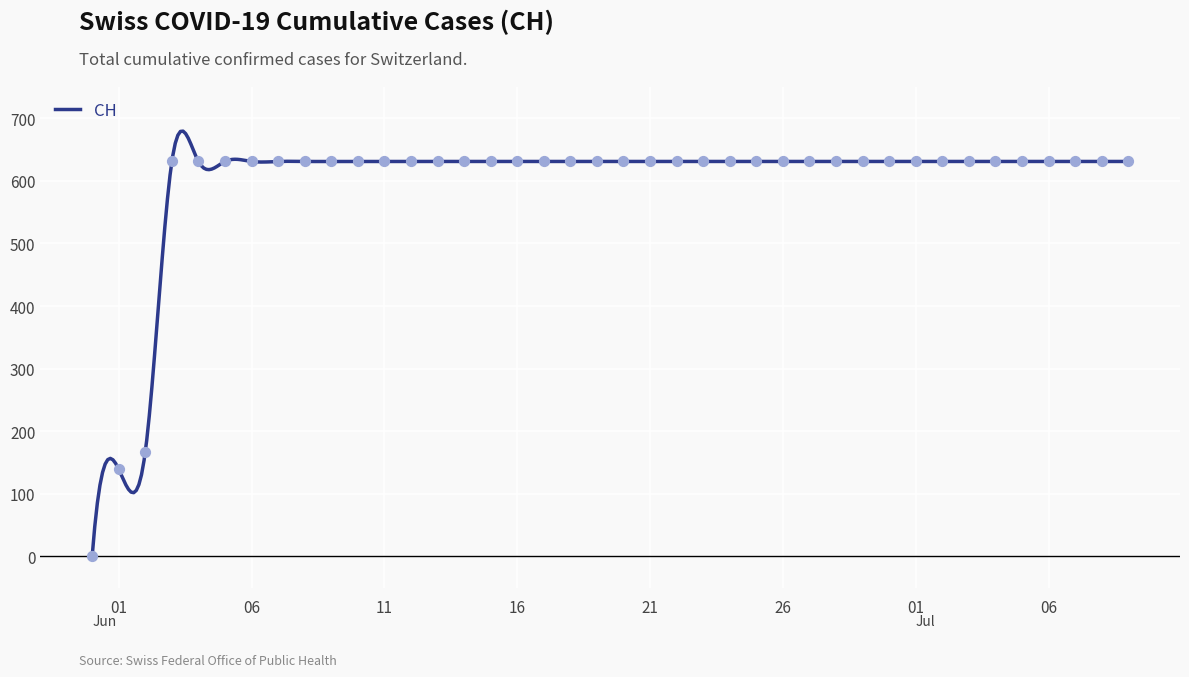

What is the ratio of the value at 2020-06-08 to the value at 2020-06-14?

1.0